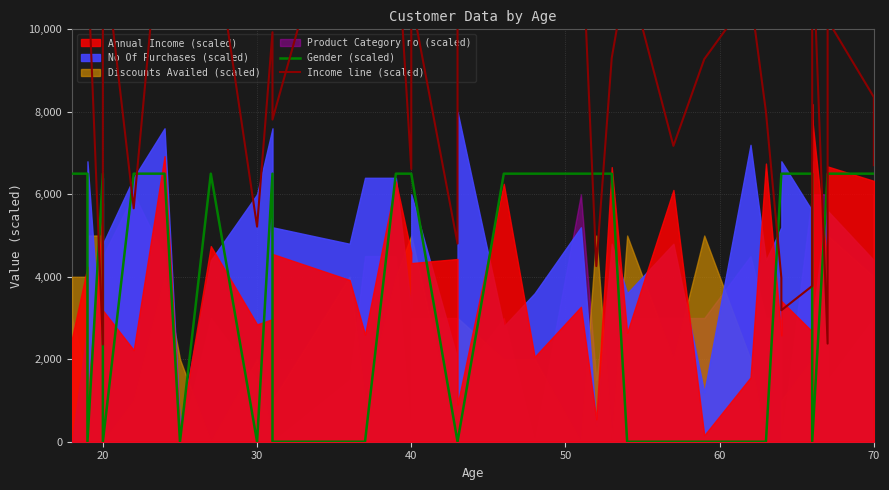

How many values in the Gender (scaled) series are below 6500?

16